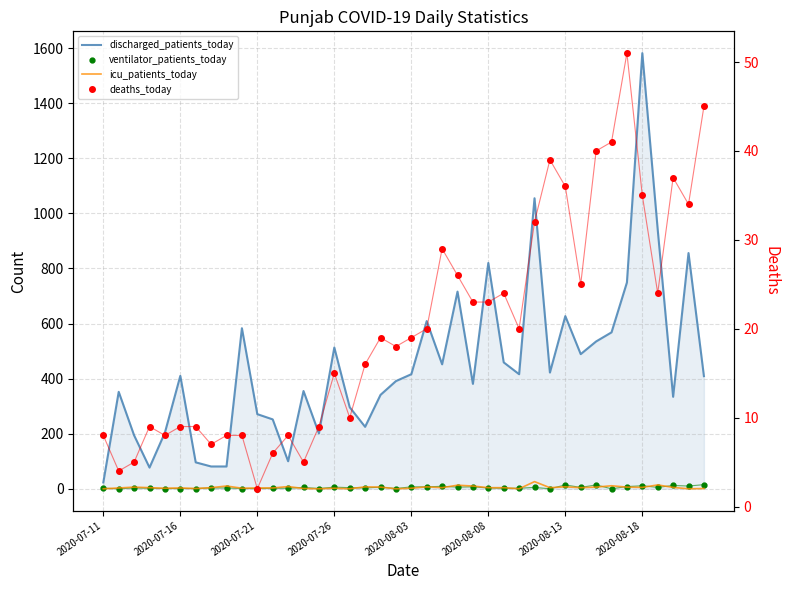

How many lines are shown in the chart?

4